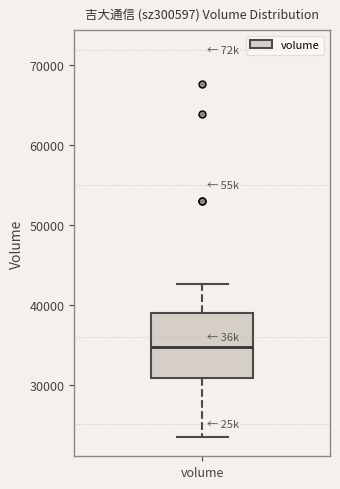

Where does the median line of the box for volume sit on the y-axis? The values are not printed on the chart, so give them approximately, as read against the axis.

35000